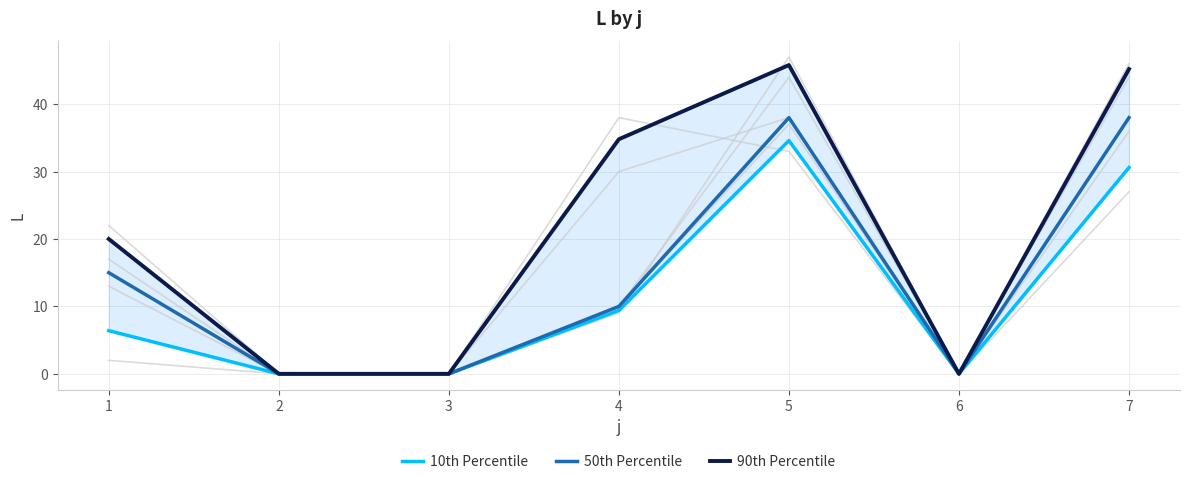

What is the value of the 10th Percentile point at the 1st from the left?

6.4